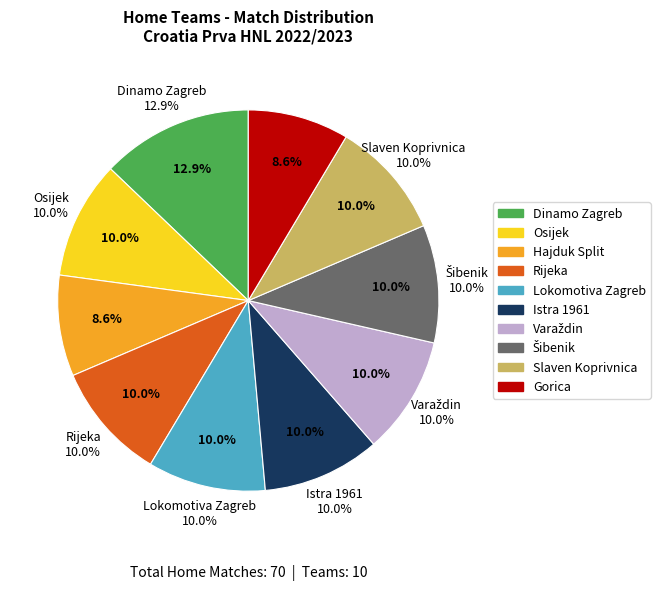

Is there any slice that represents more than half of the pie?

No